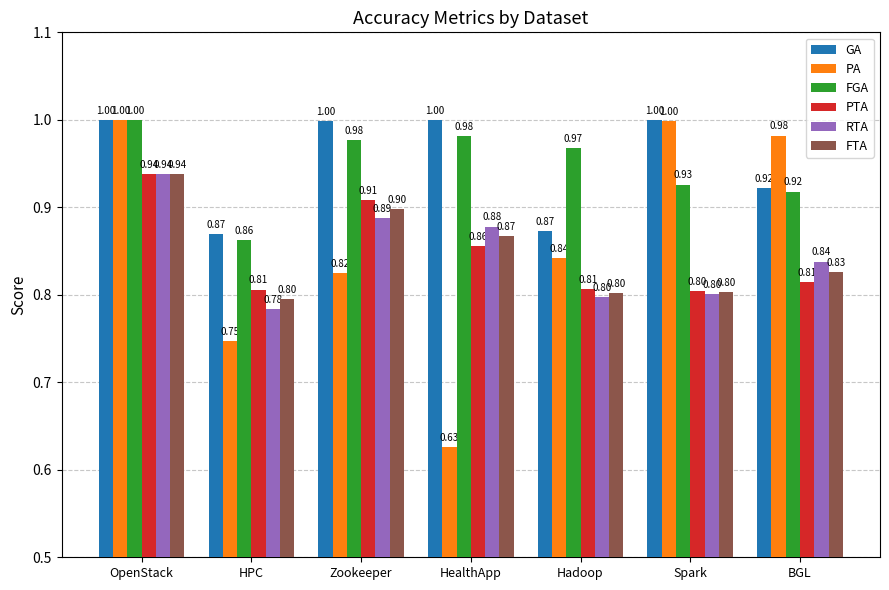

What is the difference between the FTA values at Spark and HealthApp?

0.1